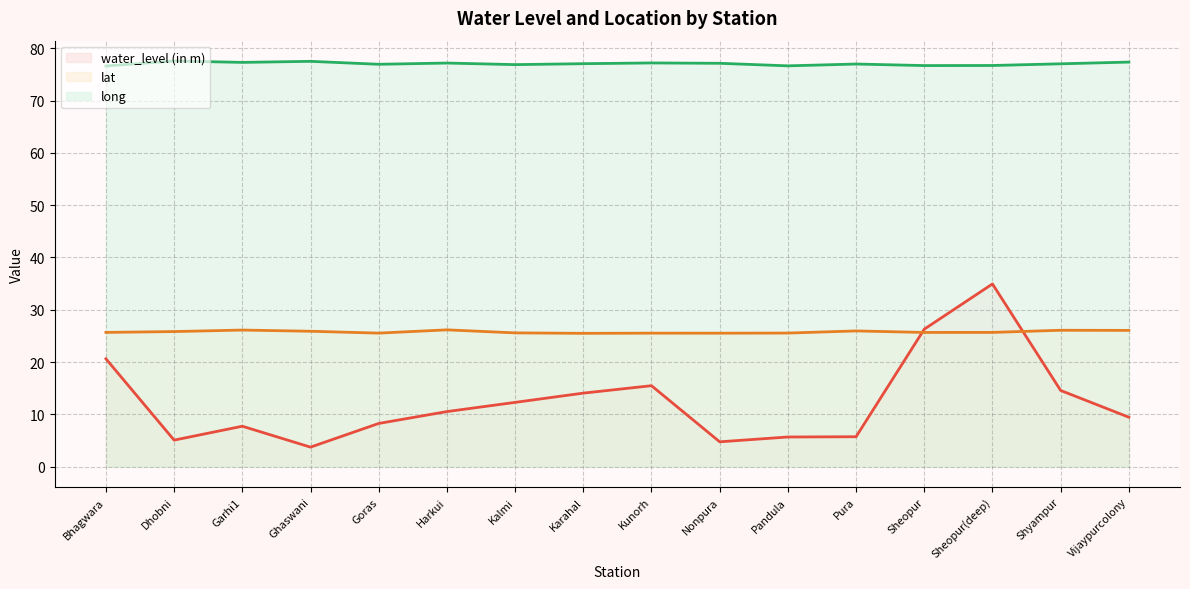

Between Pura and Sheopur, which is larger?

Sheopur